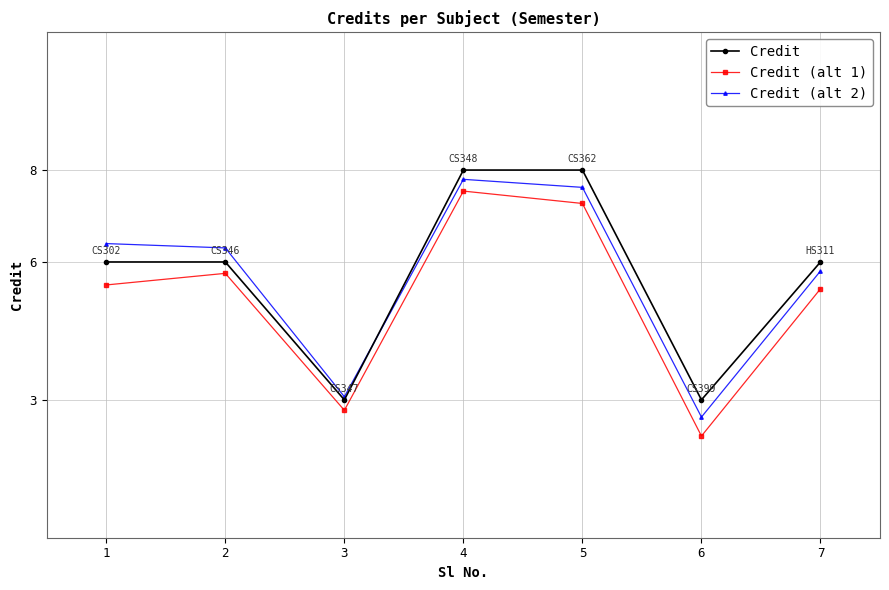

Reading left to right, what are all the values shown in this chart?

Credit: 1=6.0	2=6.0	3=3.0	4=8.0	5=8.0	6=3.0	7=6.0
Credit (alt 1): 1=5.5	2=5.8	3=2.8	4=7.5	5=7.3	6=2.2	7=5.4
Credit (alt 2): 1=6.4	2=6.3	3=3.1	4=7.8	5=7.6	6=2.6	7=5.8